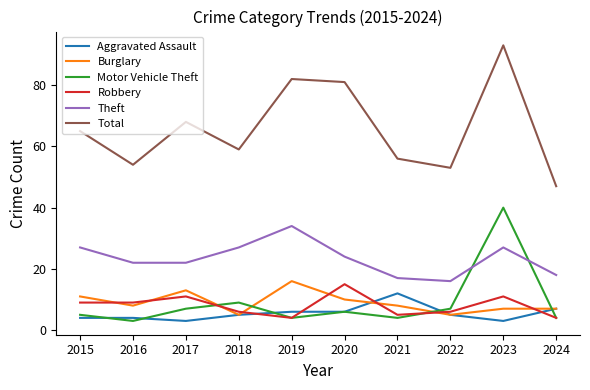

Is it true that Robbery equals 5 at 2016?

False